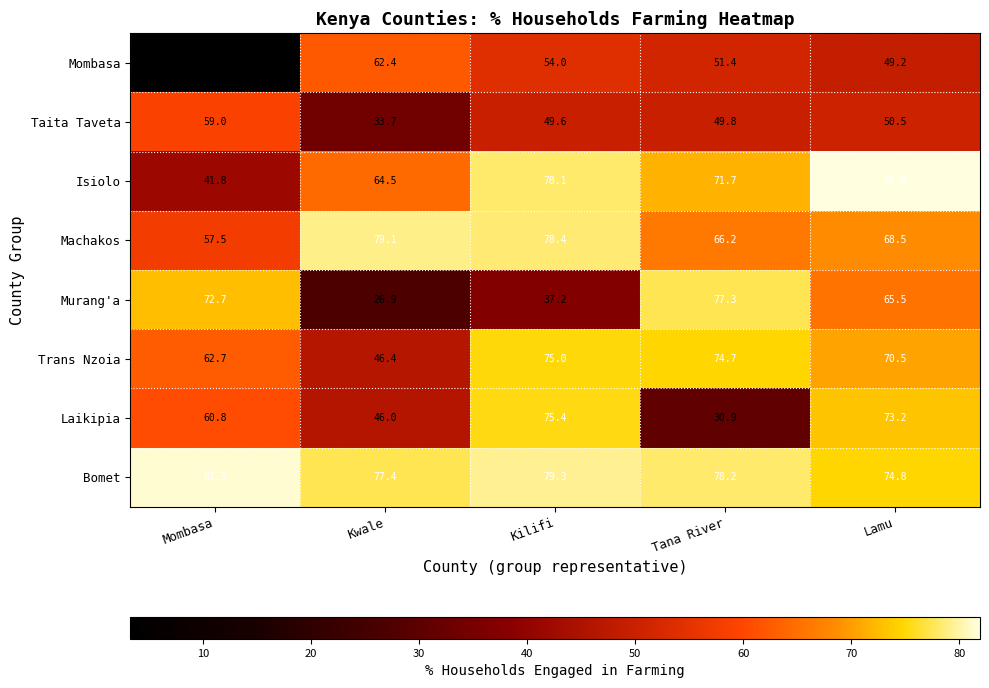

What is the sum of the Trans Nzoia values at Mombasa and Lamu?

133.2